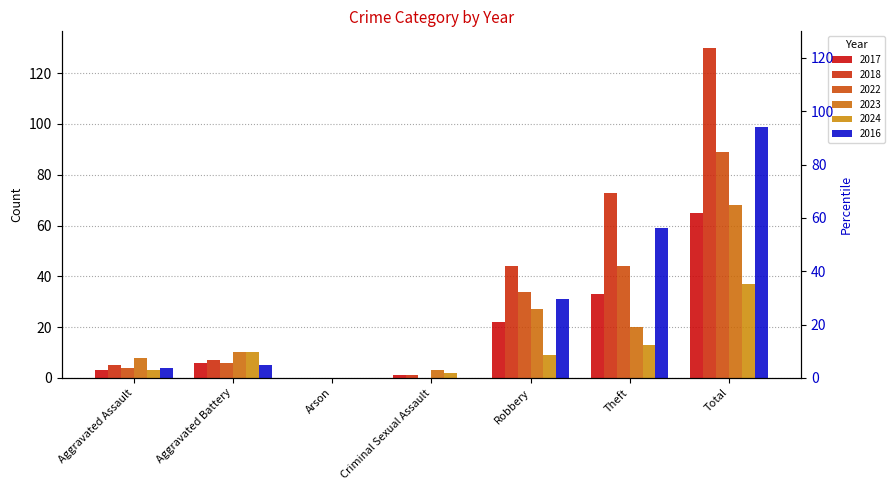

The value of 2023 at Aggravated Assault is 8. True or false?

True